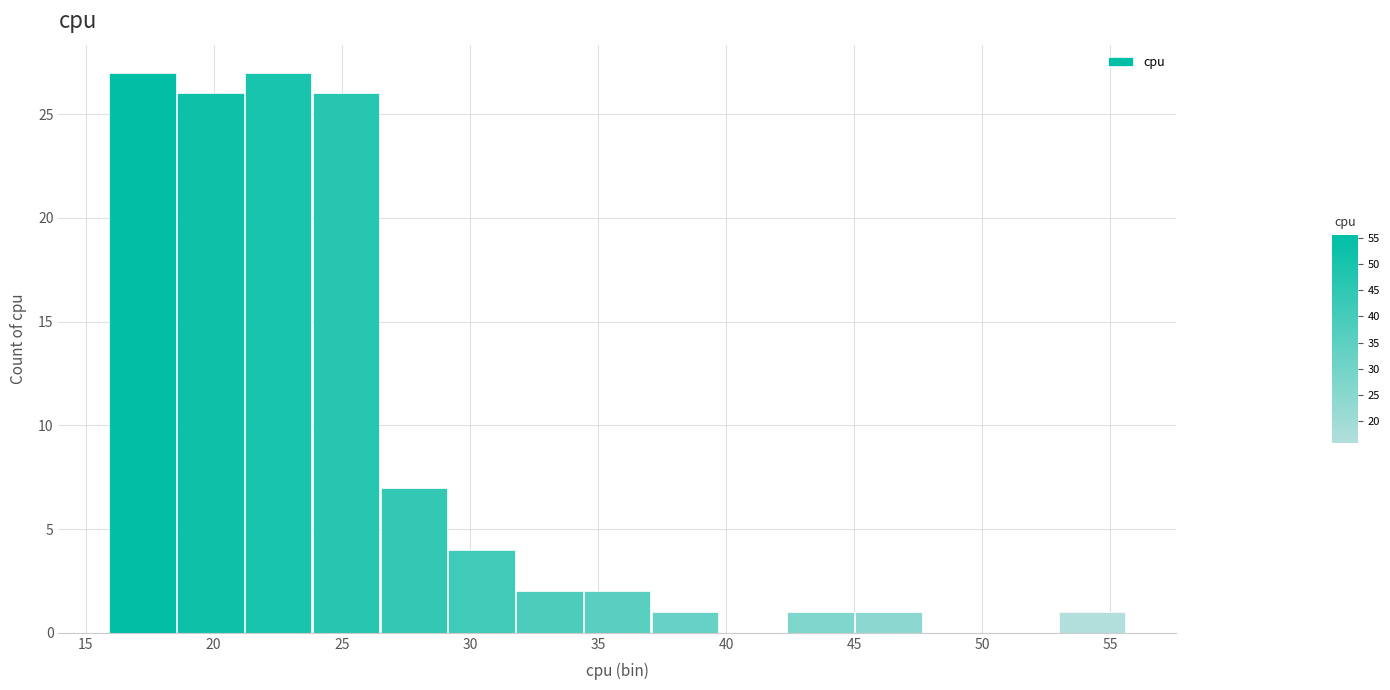

How tall is the bar that spans 21.0 to 24.0 on the x-axis? Neither the bar edges nor the heights are printed on the chart, so give them approximately, as read against the axes.

27